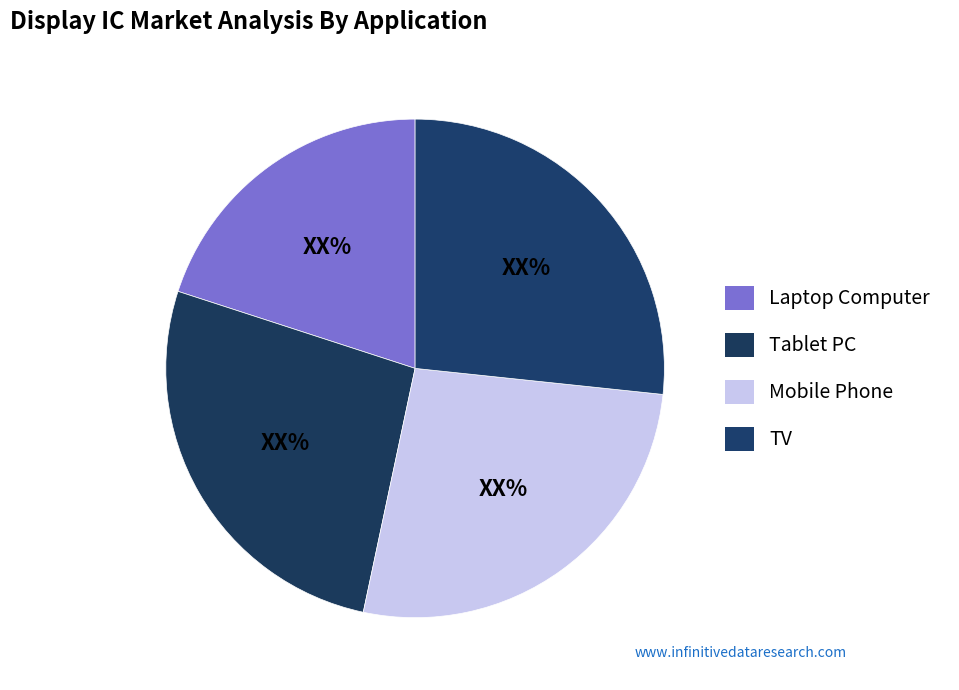

Is there any slice that represents more than half of the pie?

No